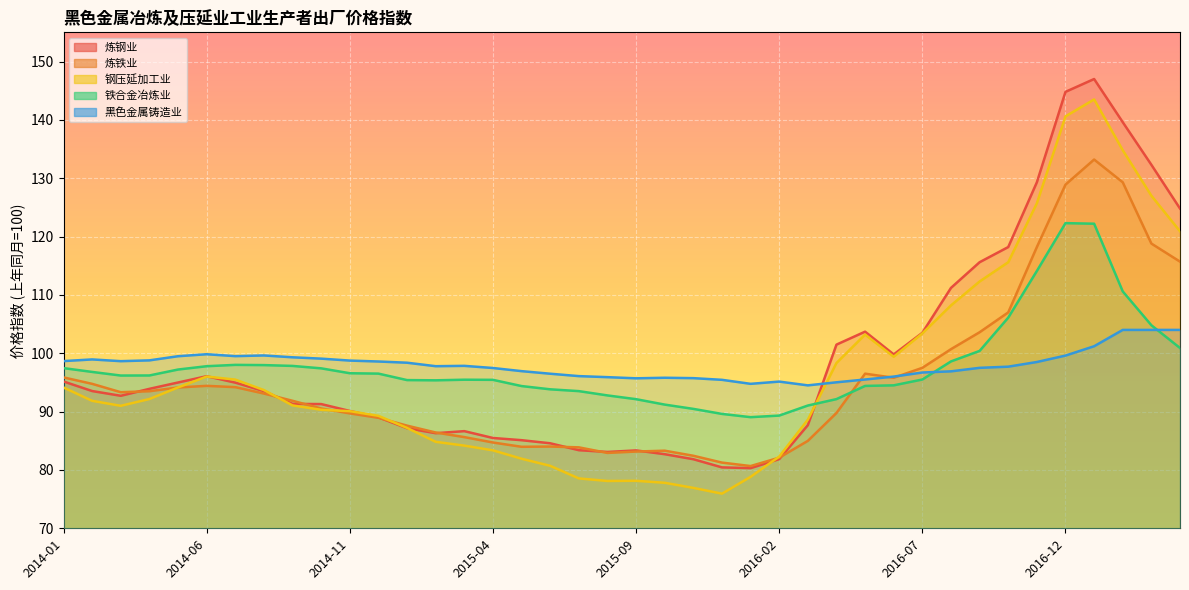

What is the label of the 29th point from the left?

2016-05